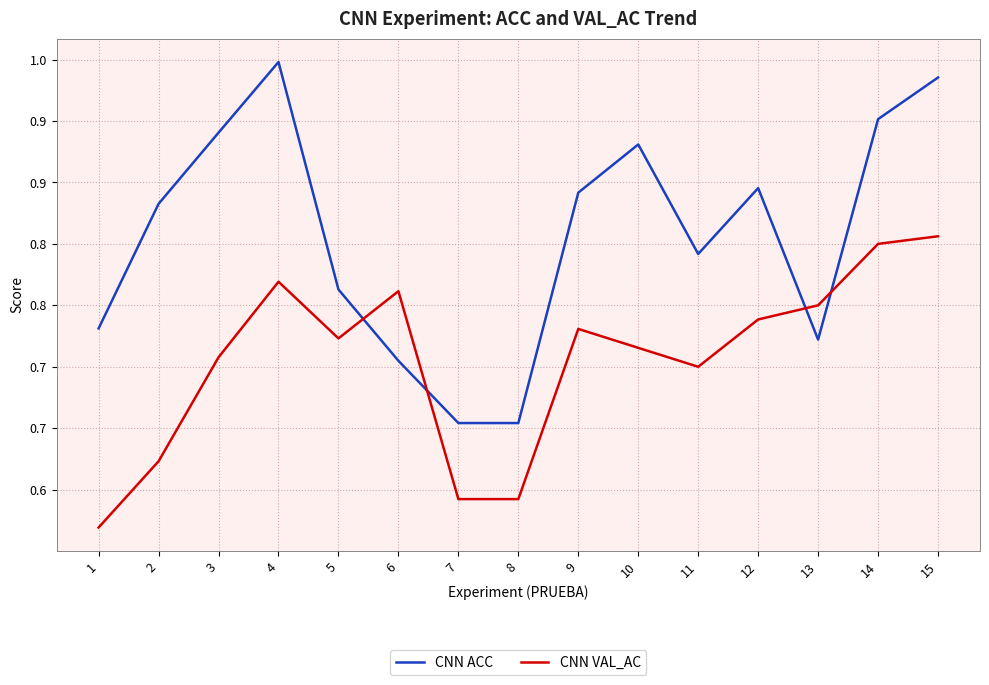

Reading left to right, transcribe all the data shown in this chart.

CNN ACC: 0.7	0.8	0.9	0.9	0.8	0.7	0.7	0.7	0.8	0.9	0.8	0.8	0.7	0.9	0.9
CNN VAL_AC: 0.6	0.6	0.7	0.8	0.7	0.8	0.6	0.6	0.7	0.7	0.7	0.7	0.8	0.8	0.8